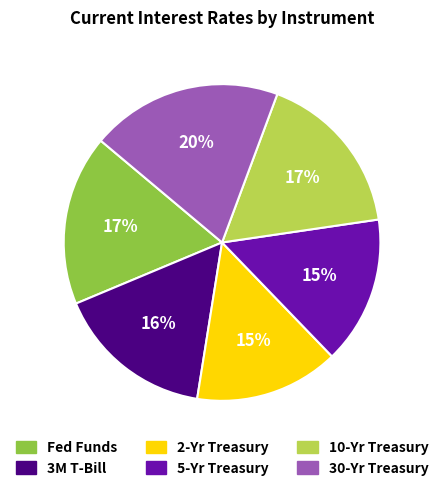

Which has a higher value, 3M T-Bill or 2-Yr Treasury?

3M T-Bill